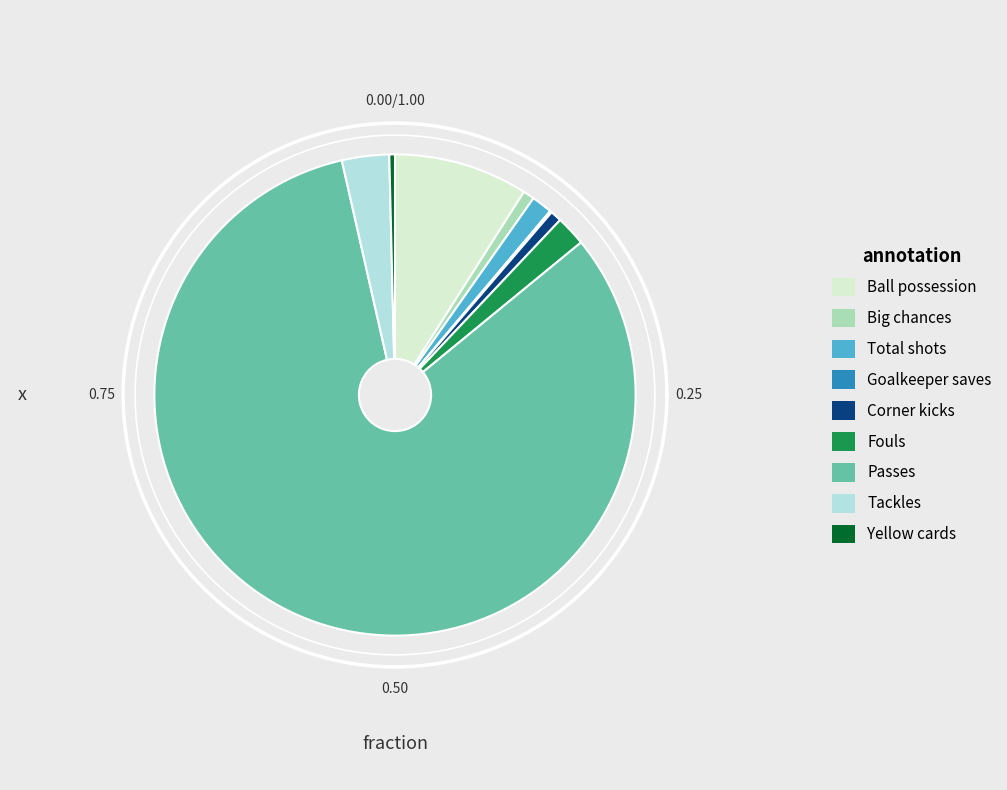

Is the sum of Big chances and Total shots greater than half?

No